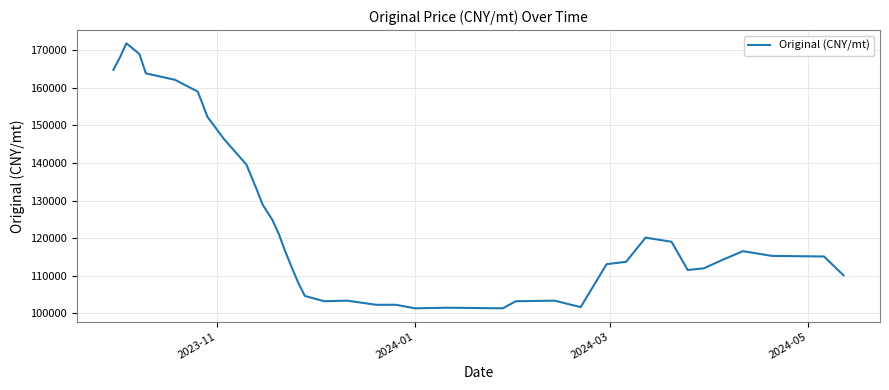

What is the greatest value displayed?

171851.8